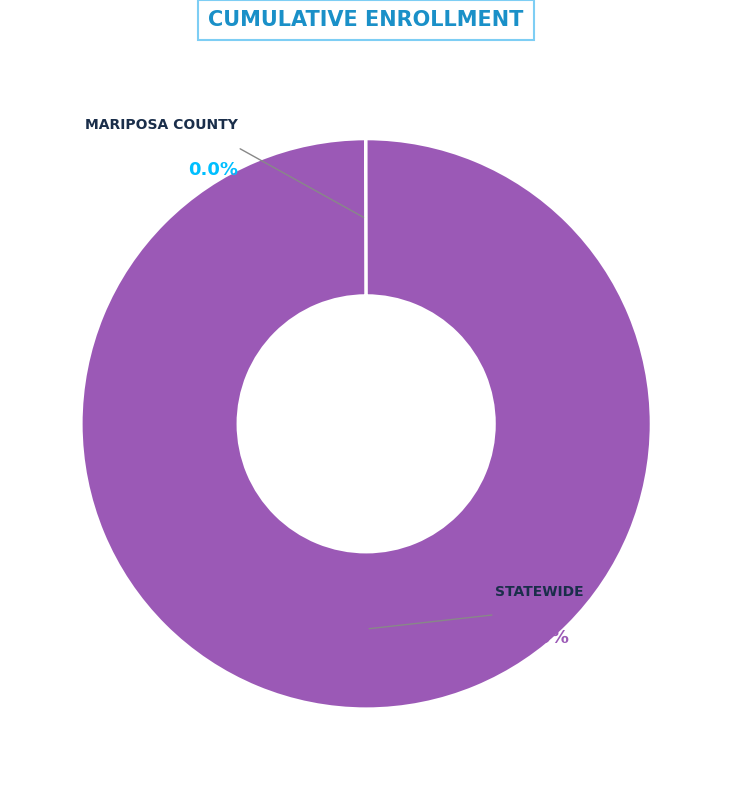

Rank the categories by value from highest to lowest.

Statewide, Mariposa County